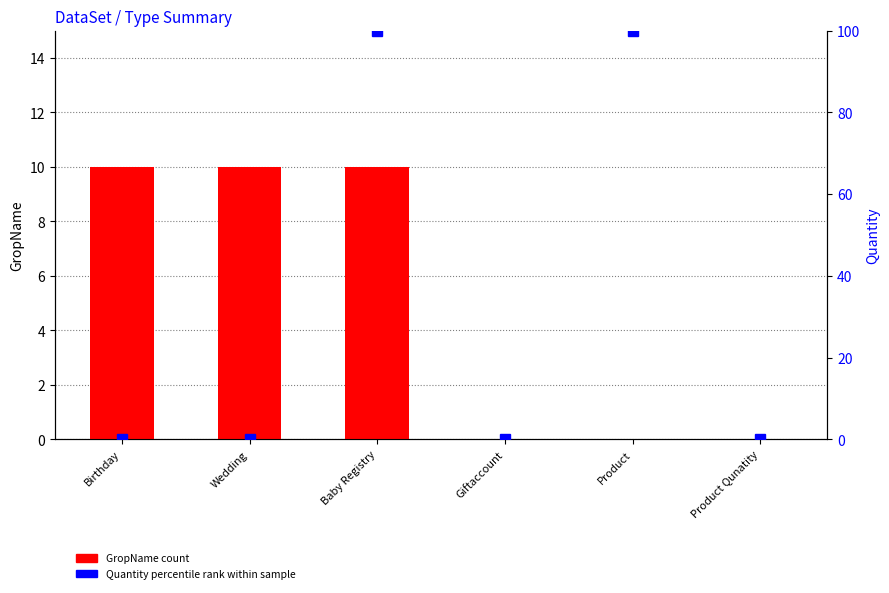

Reading right to left, what are all the values shown in this chart?

GropName (count): Product Qunatity=0	Product=0	Giftaccount=0	Baby Registry=10	Wedding=10	Birthday=10
Quantity (percentile rank): Product Qunatity=0	Product=100	Giftaccount=0	Baby Registry=100	Wedding=0	Birthday=0